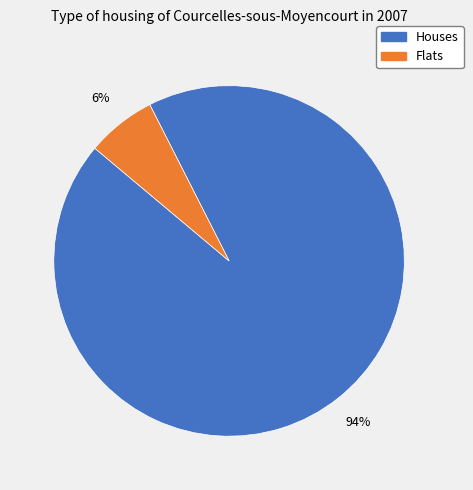

Is there any slice that represents more than half of the pie?

Yes